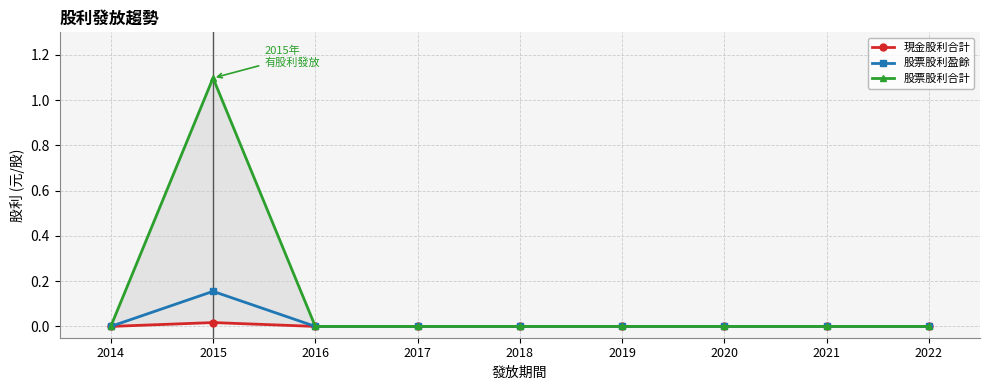

At which label is 股票股利合計 closest to 0?

2014